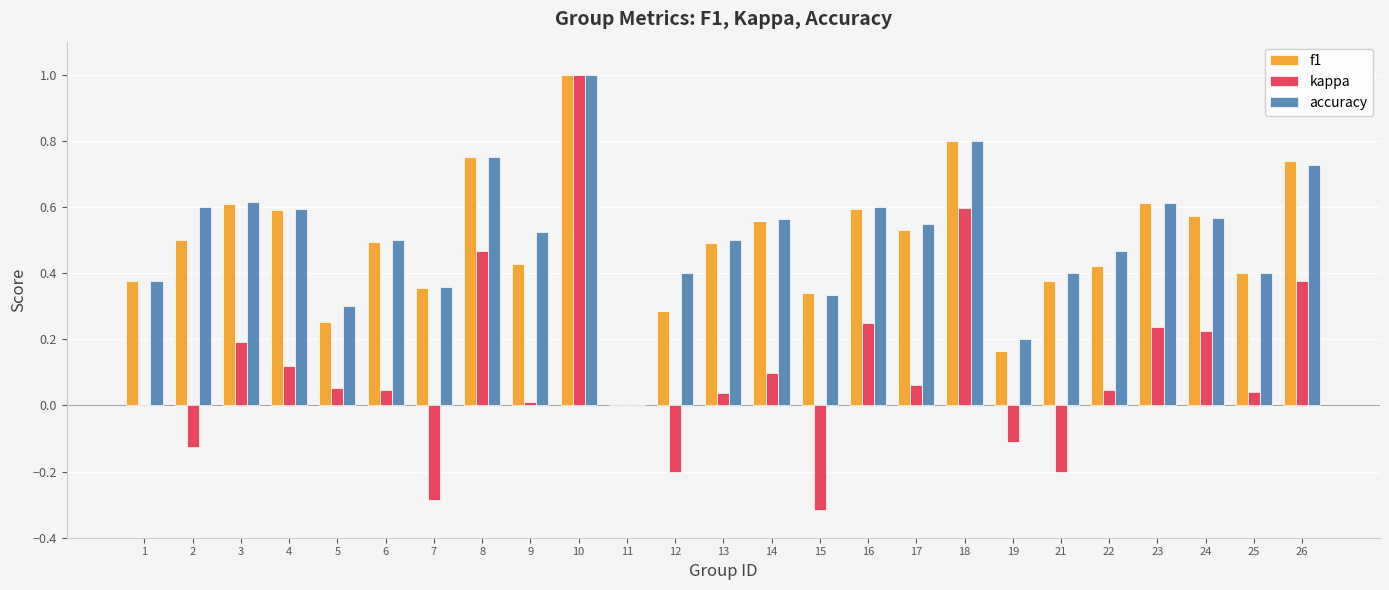

What is the total value across all series at 24?

1.4